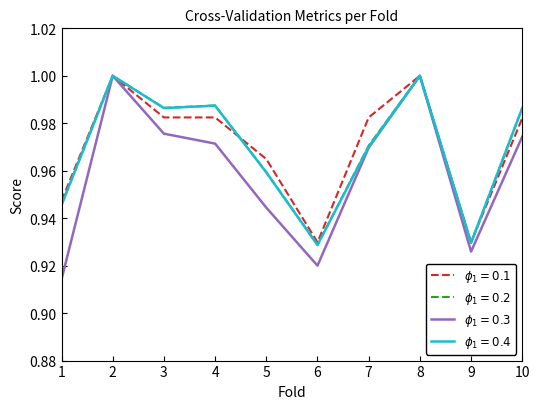

What is the total value across all series at 6?

3.7